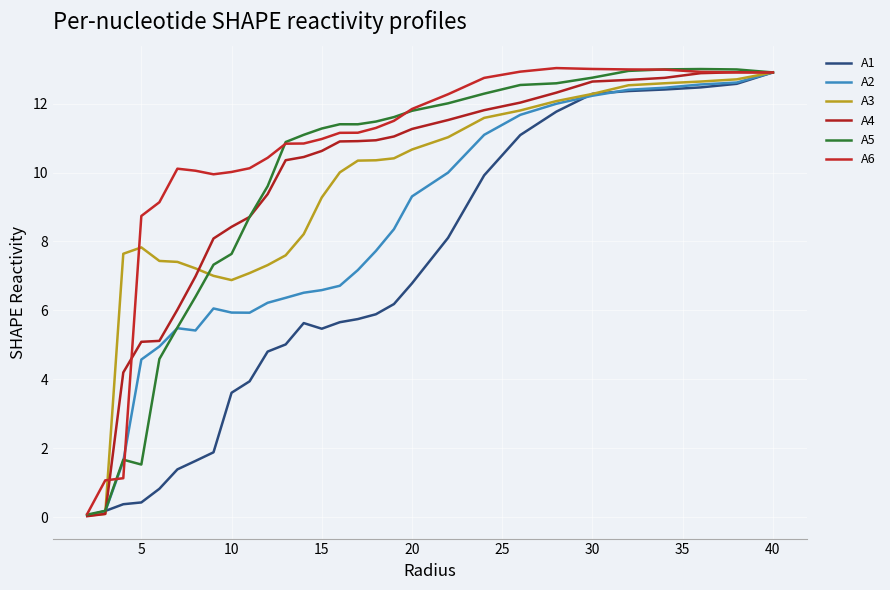

Does the chart have visible grid lines?

Yes